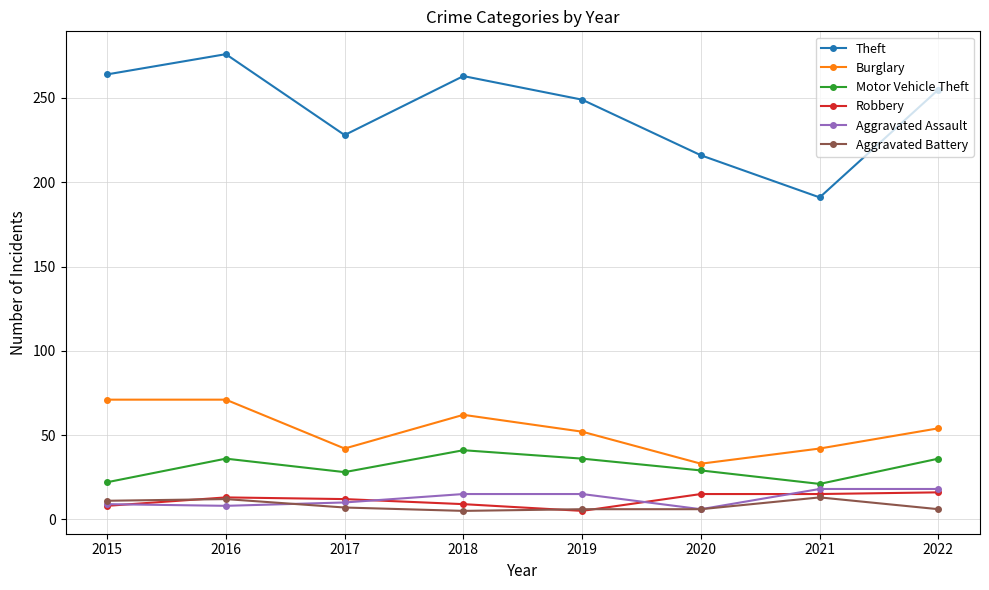

The value of Theft at 2022 is 255. True or false?

True